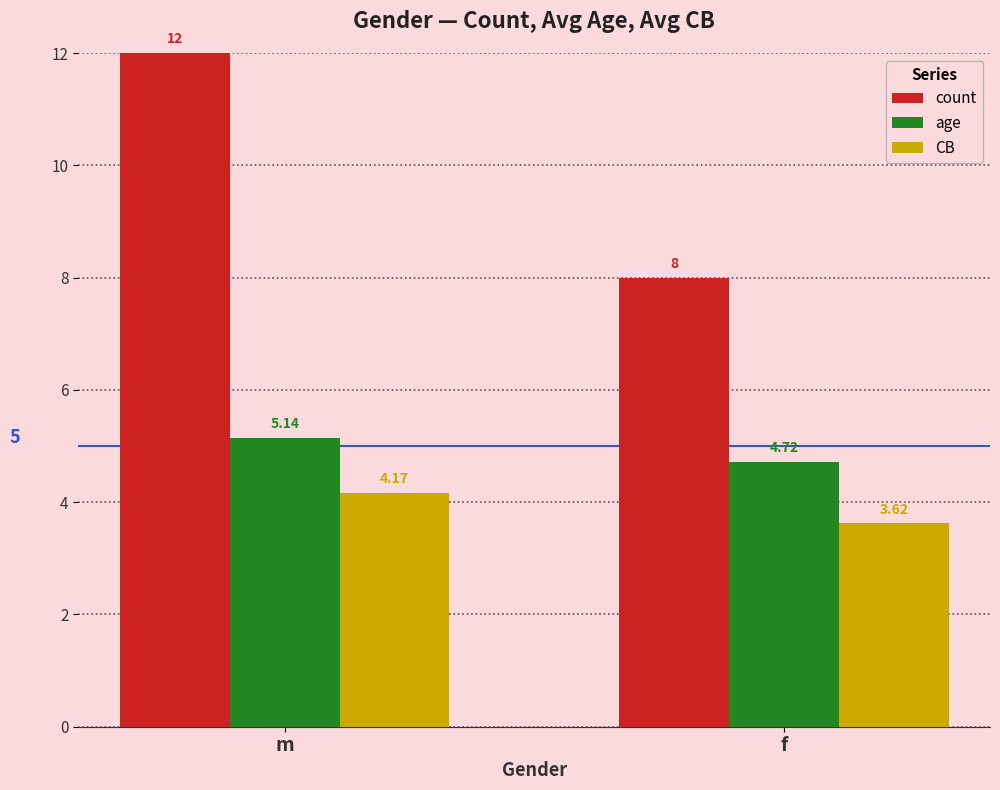

What is the label of the 1st bar from the right?

f